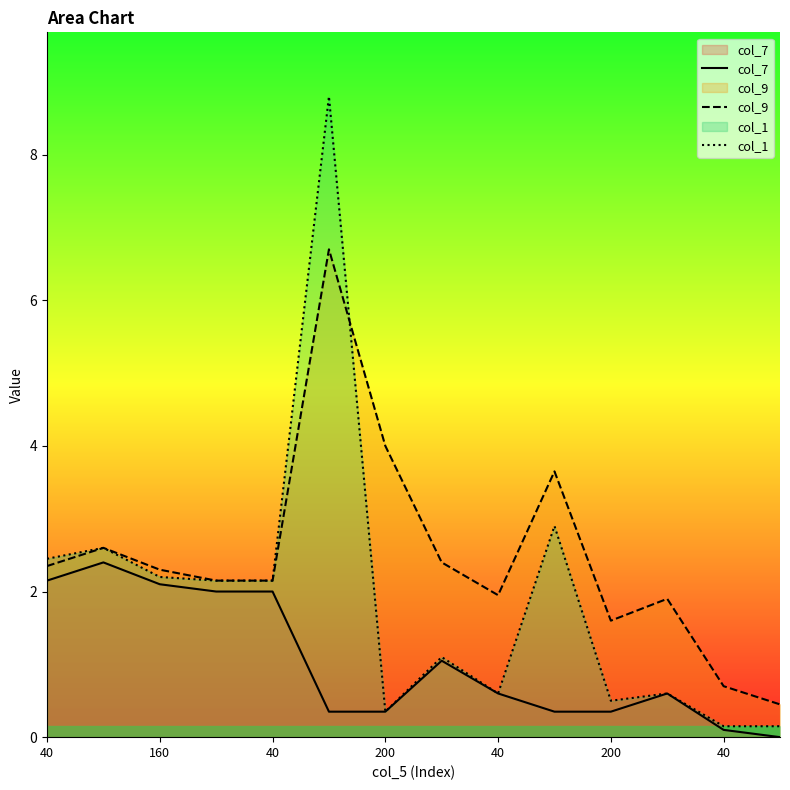

True or false: col_1 and col_7 cross at least once.

False